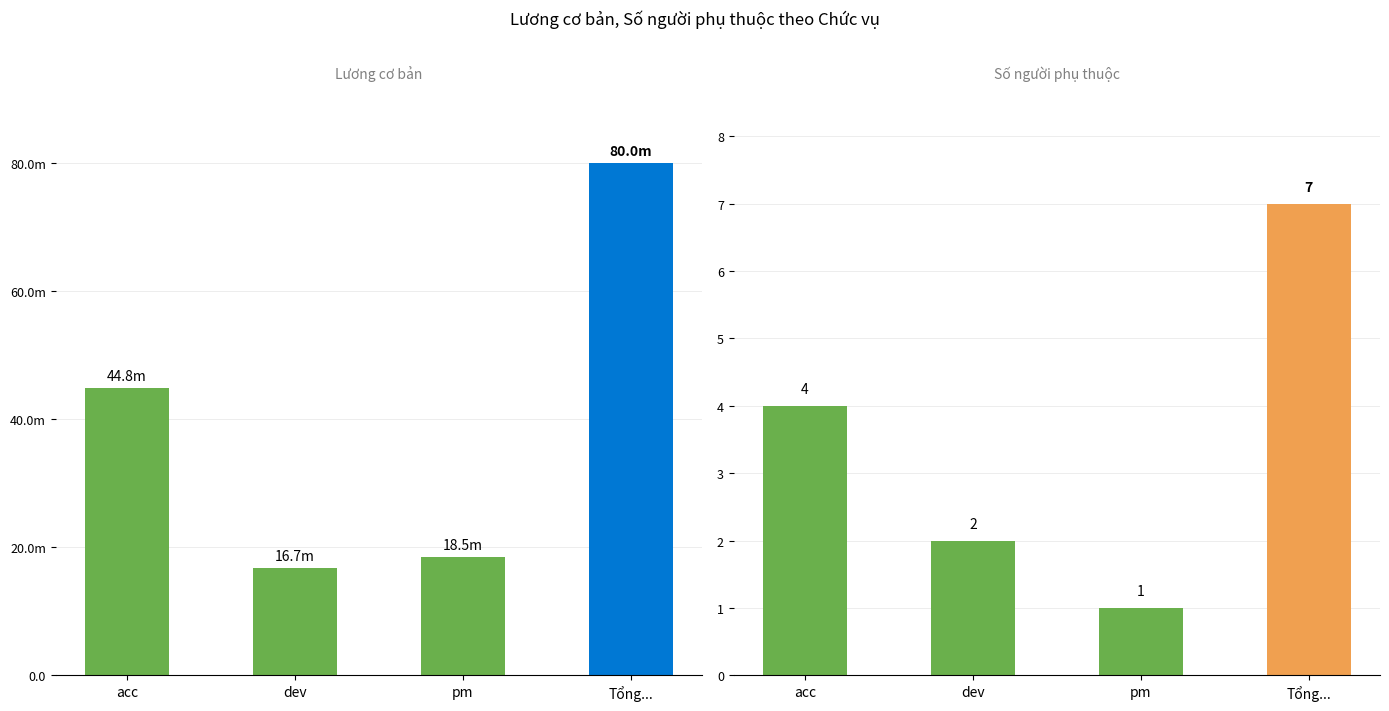

Count the Số người phụ thuộc values in the range 1 to 4.

3